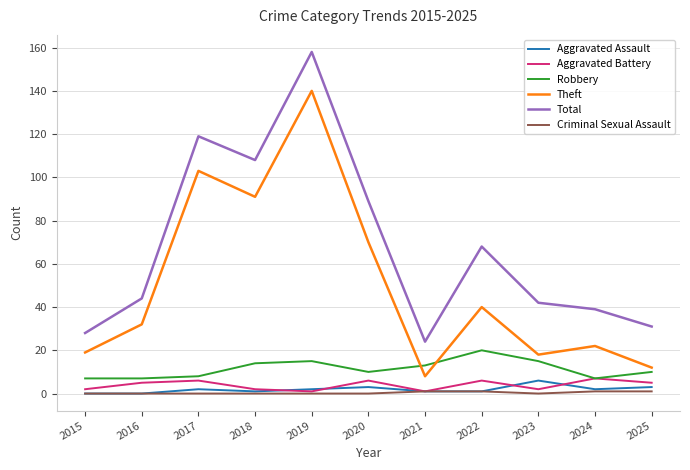

In Theft, how many points are lower than both neighbors (excluding endpoints)?

3